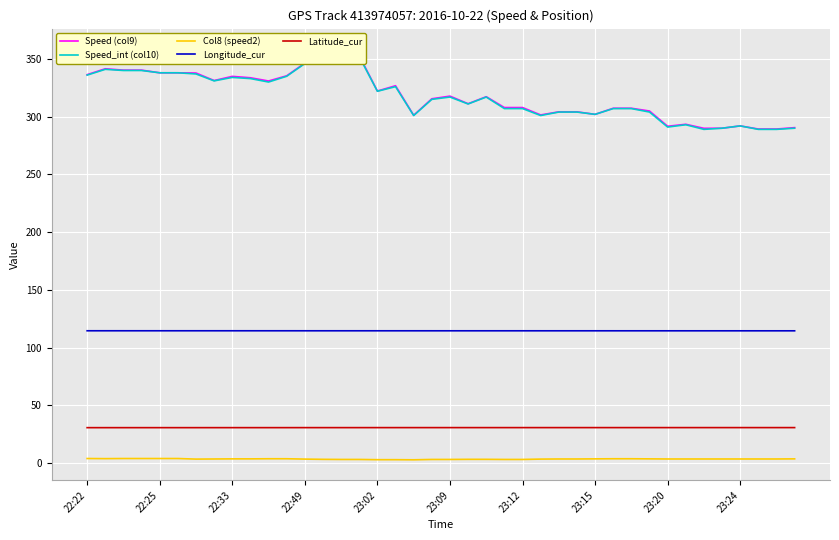

Is it true that Speed_int (col10) equals 293.0 at 33?

True